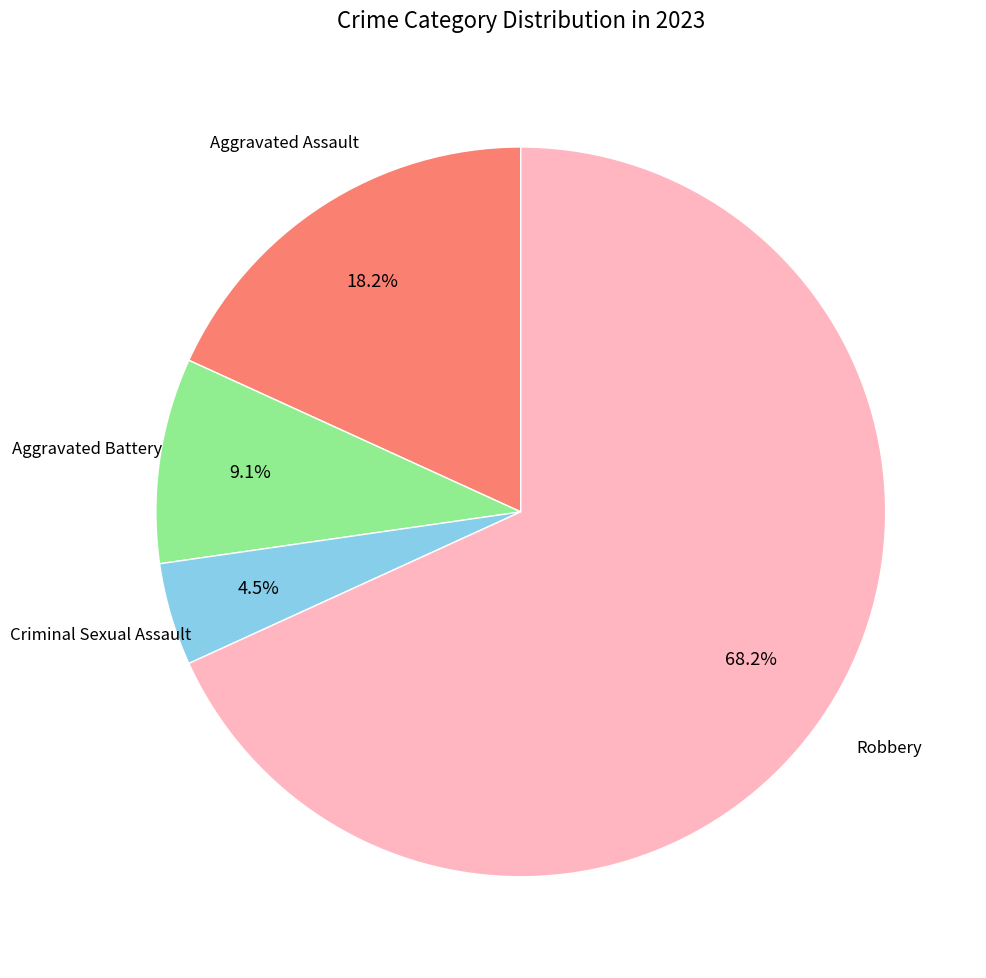

How many slices are in this pie chart?

4